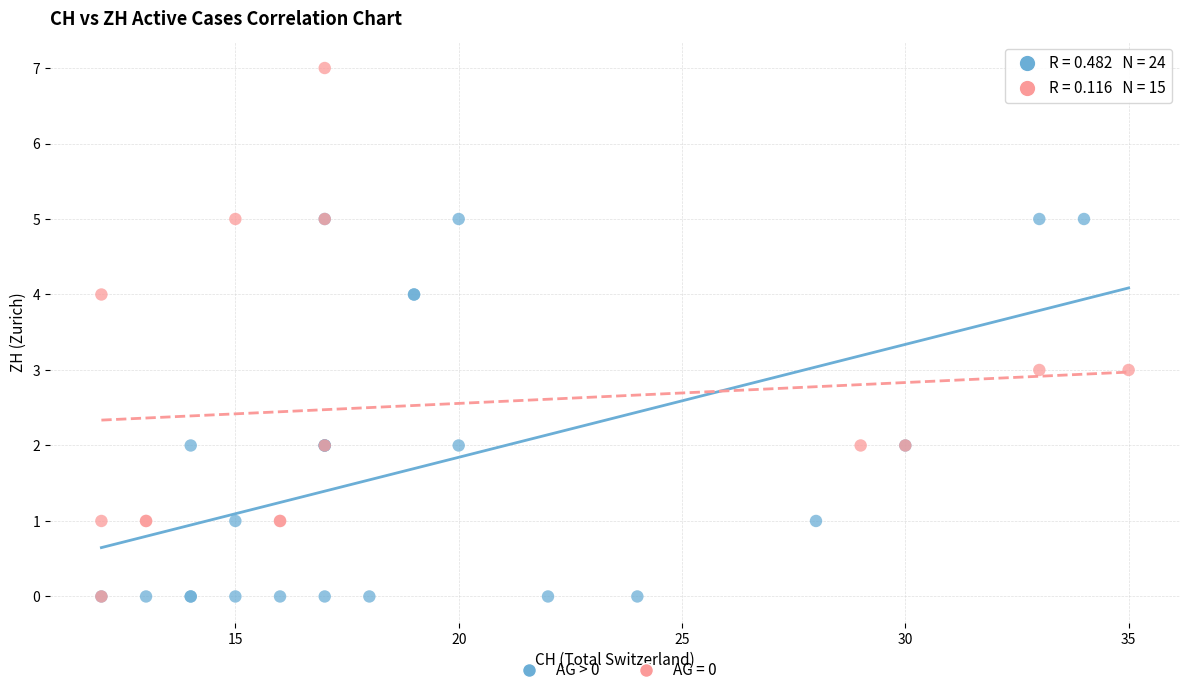

Which series has the largest Y range (max minus min)?

AG = 0